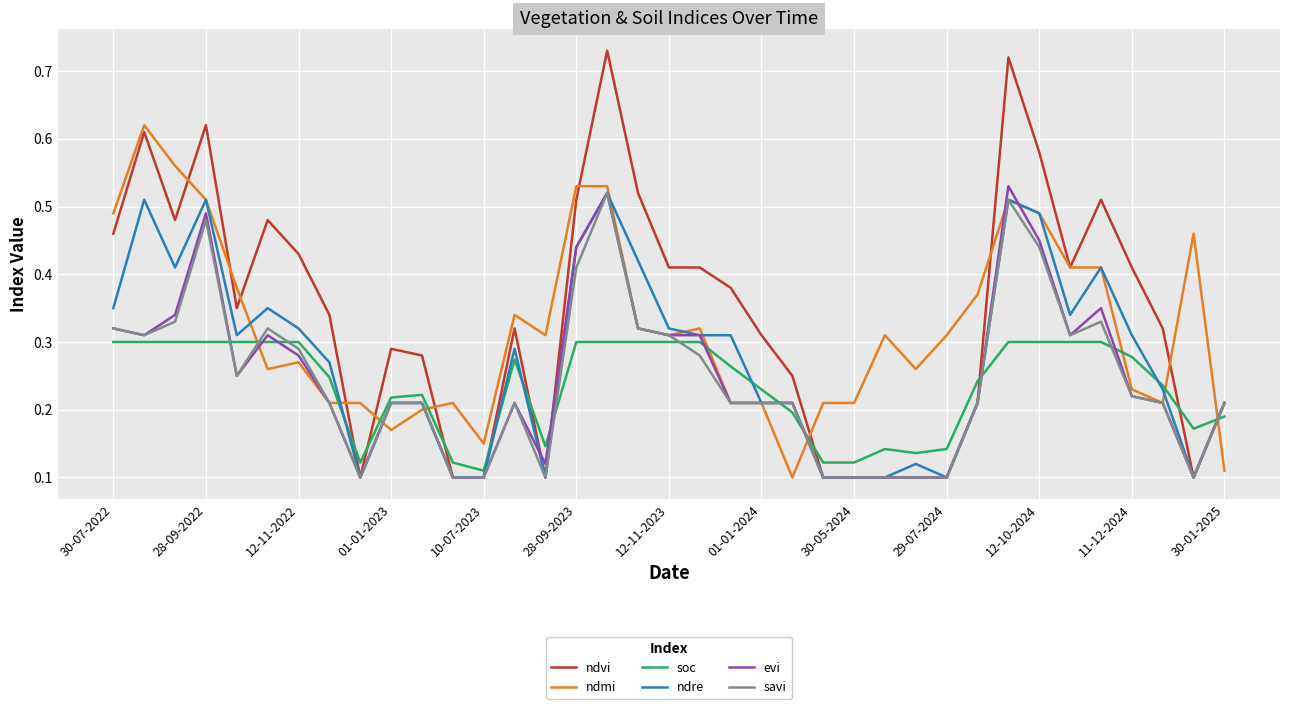

Which series has the widest spread of values?

ndvi